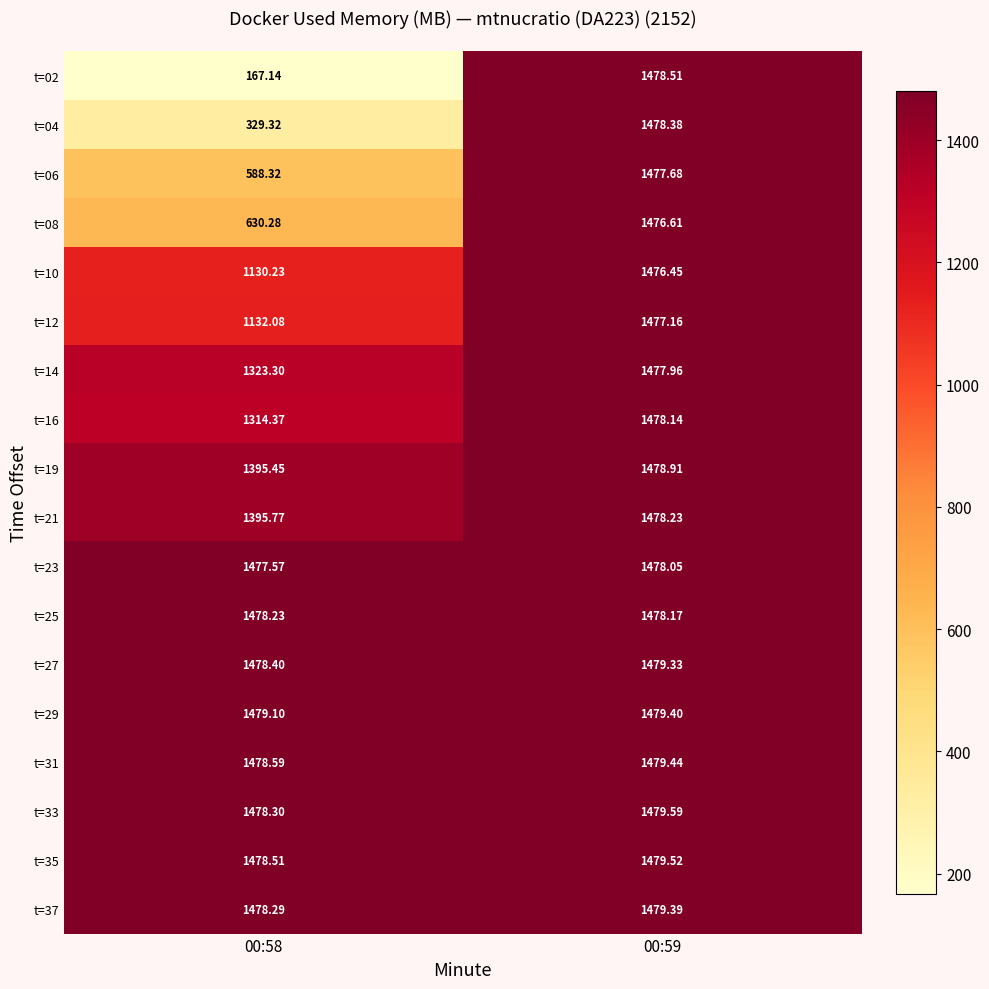

Between 00:58 and 00:59, which series saw the biggest shift?

t=02